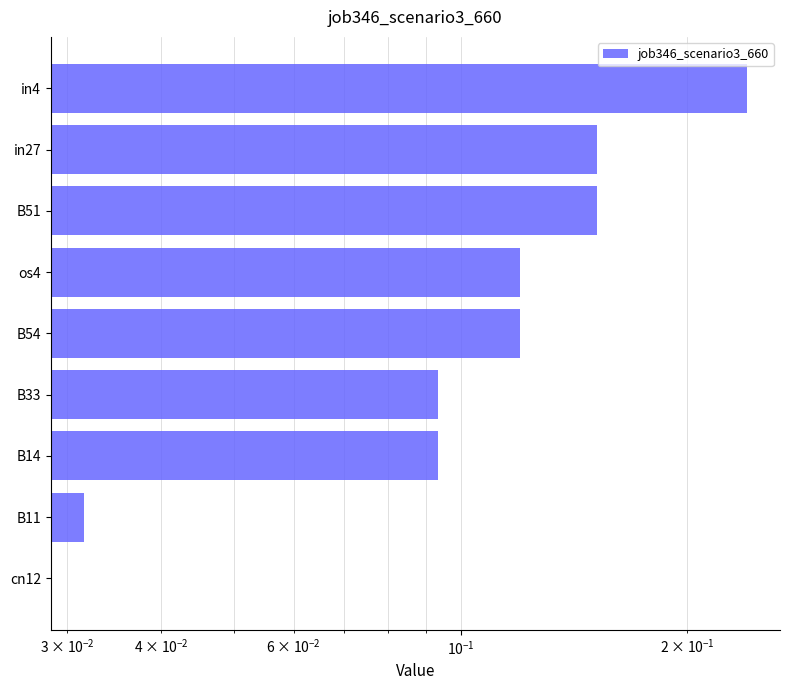

Reading left to right, what are all the values shown in this chart?

0.2	0.2	0.2	0.1	0.1	0.1	0.1	0.0	0.0